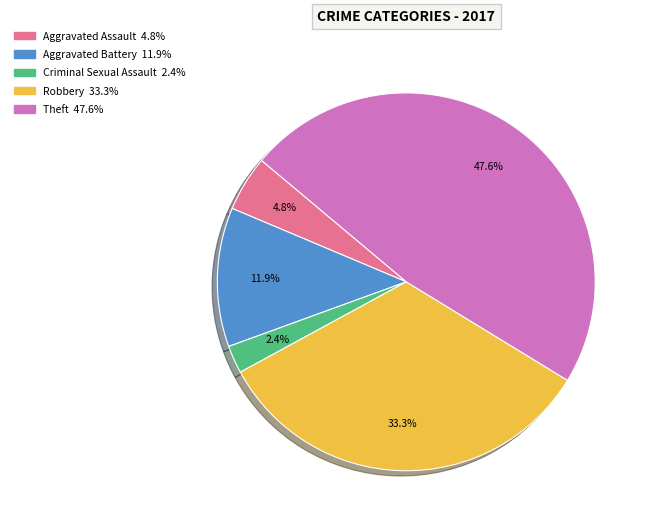

What is the ratio of the value at Theft to the value at Robbery?

1.4